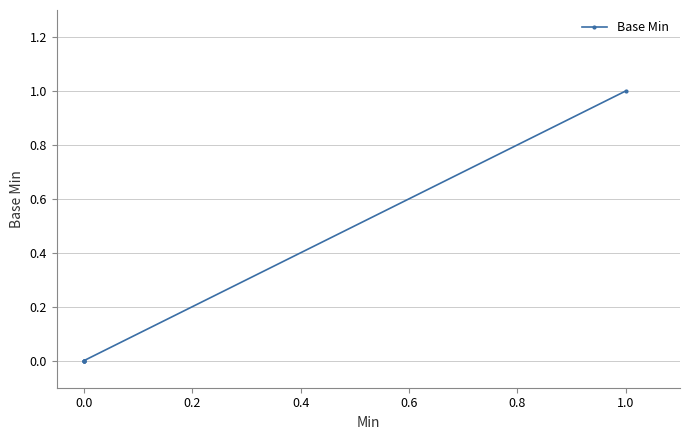

How many lines are shown in the chart?

1